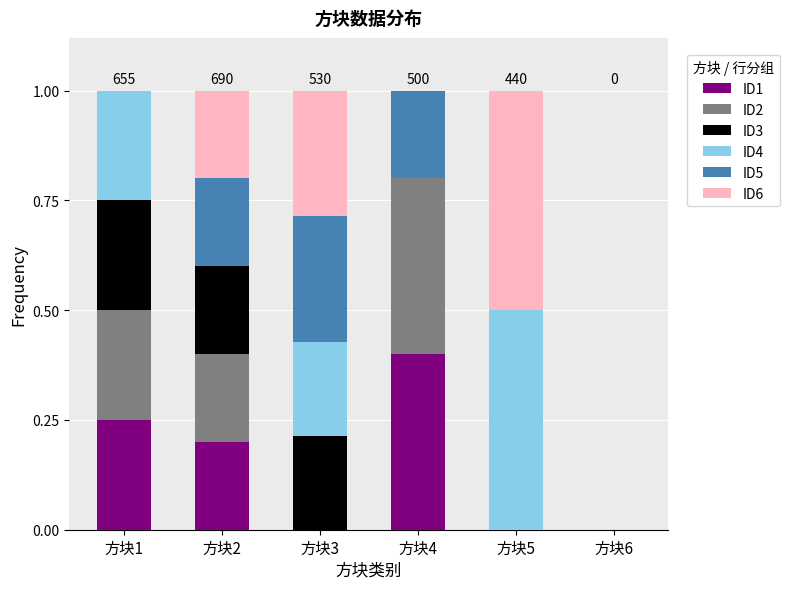

True or false: ID1 has a value of 0.3 at 方块2.

False